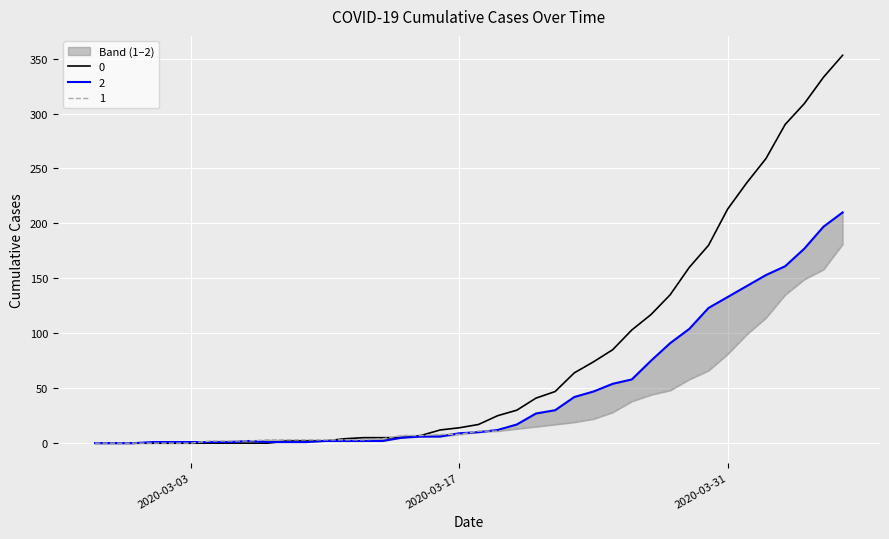

How many positive values does the 1 series have?

34